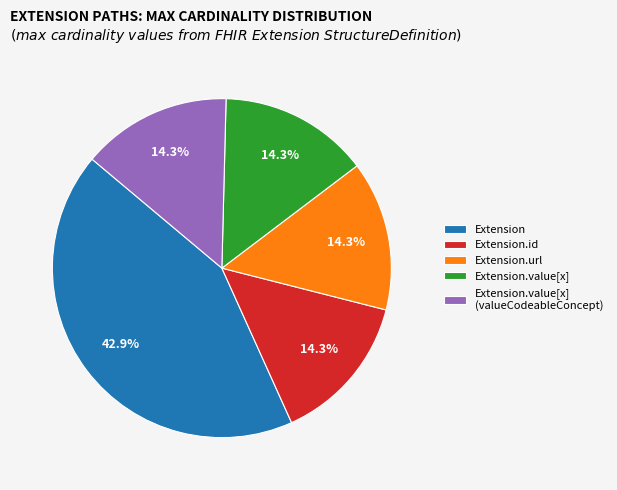

Count the number of slices in the pie.

5